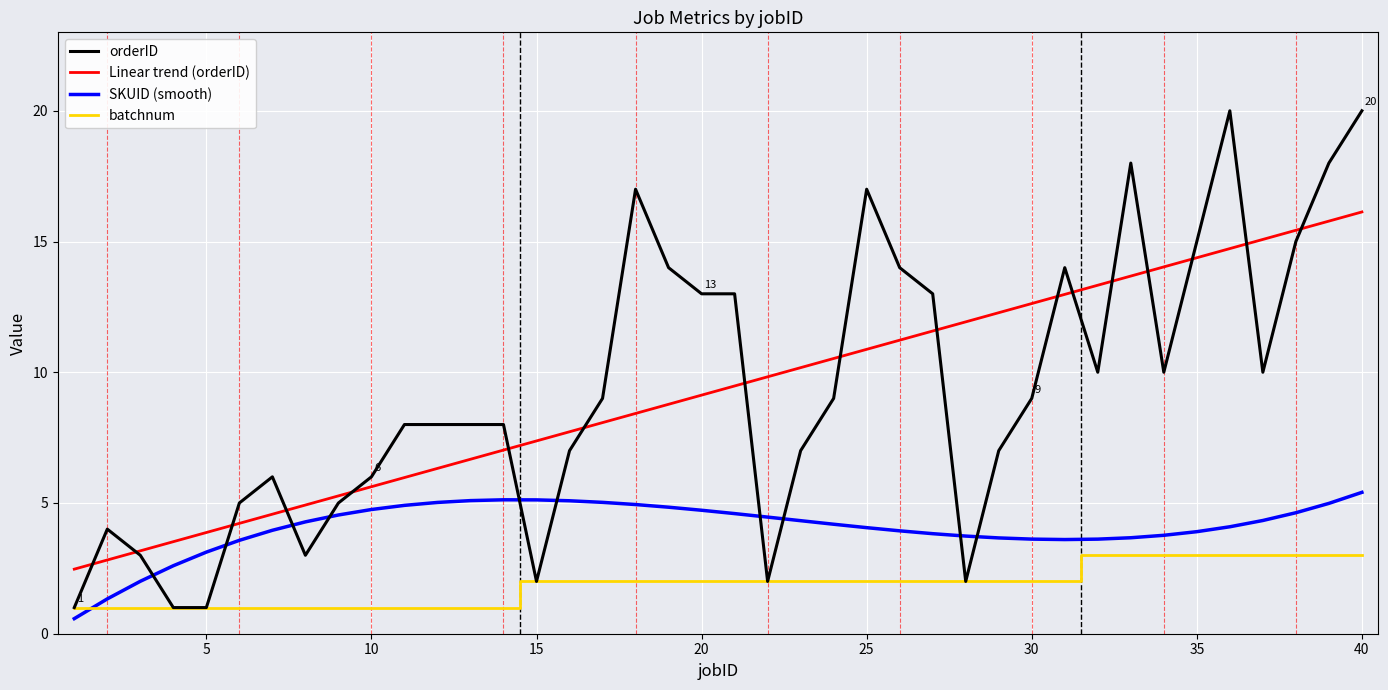

What is the greatest value displayed?

20.0